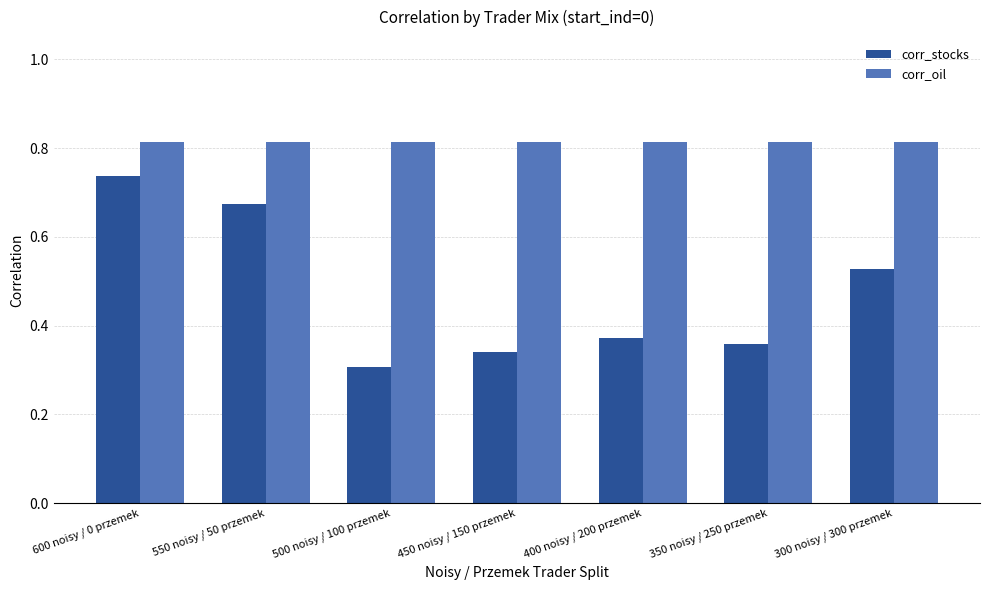

Count the number of categories in the chart.

7